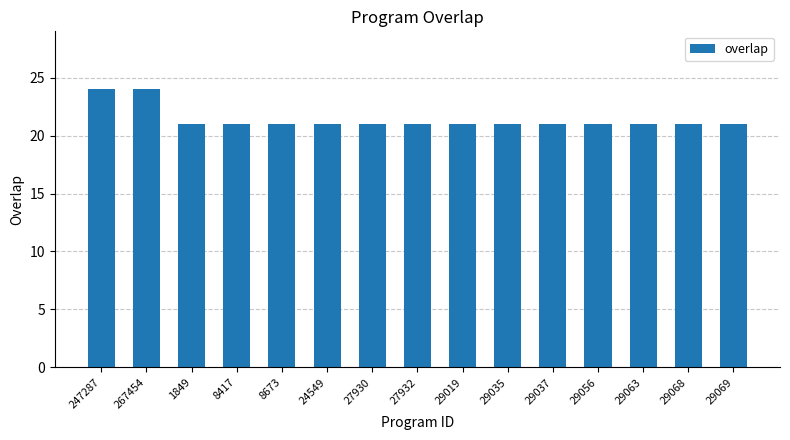

The chart shows a value of 37 at 8417. True or false?

False